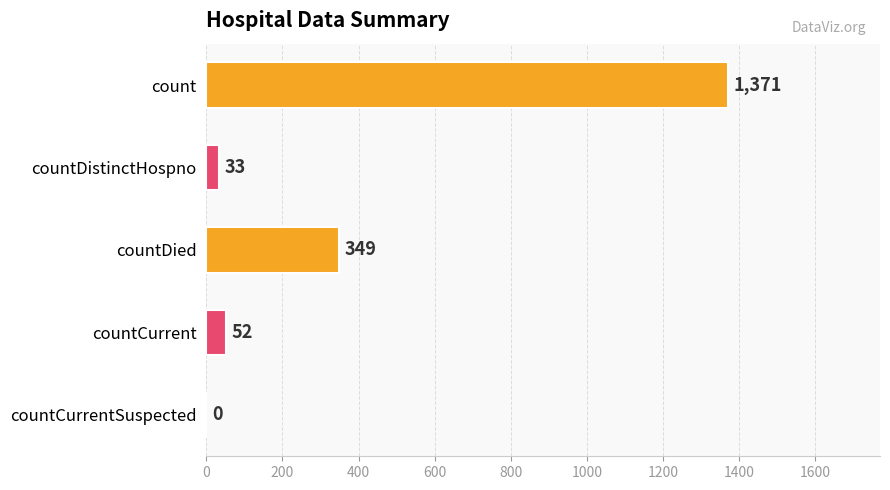

How many categories are shown in the chart?

5